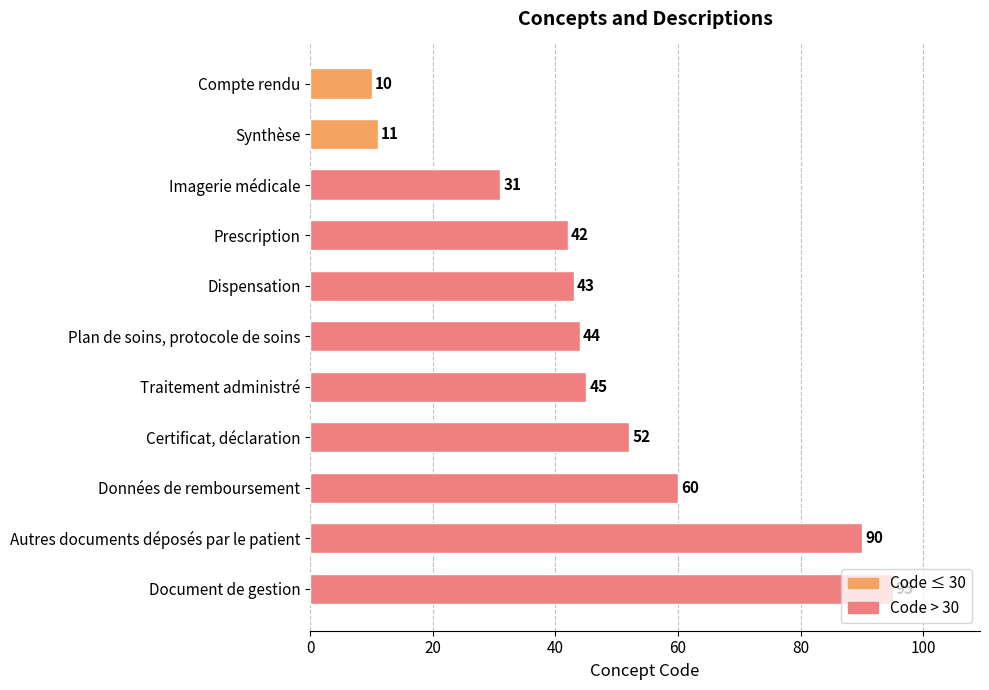

What position from the top is Plan de soins, protocole de soins?

6